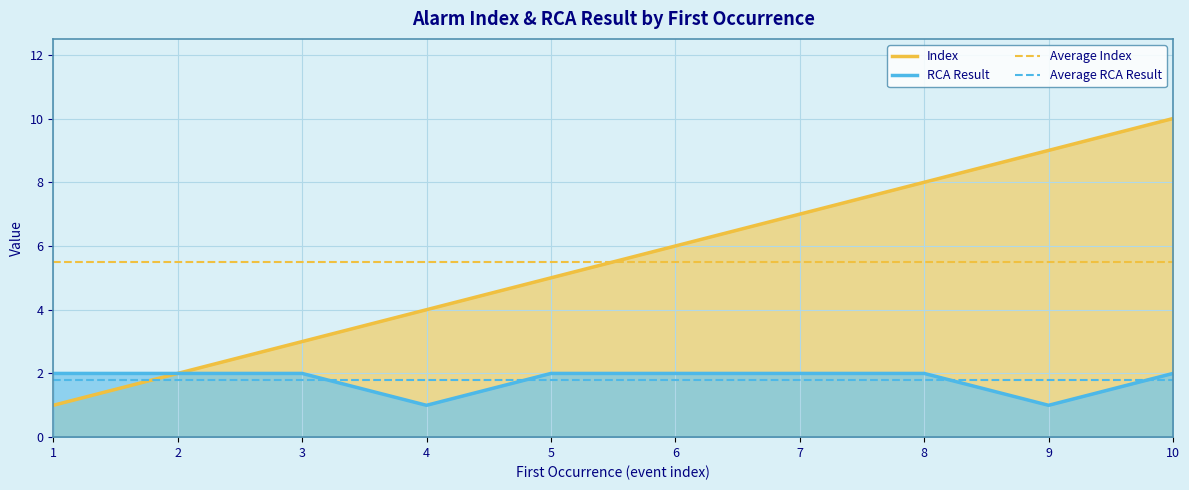

Is it true that Index equals 0 at 1?

False